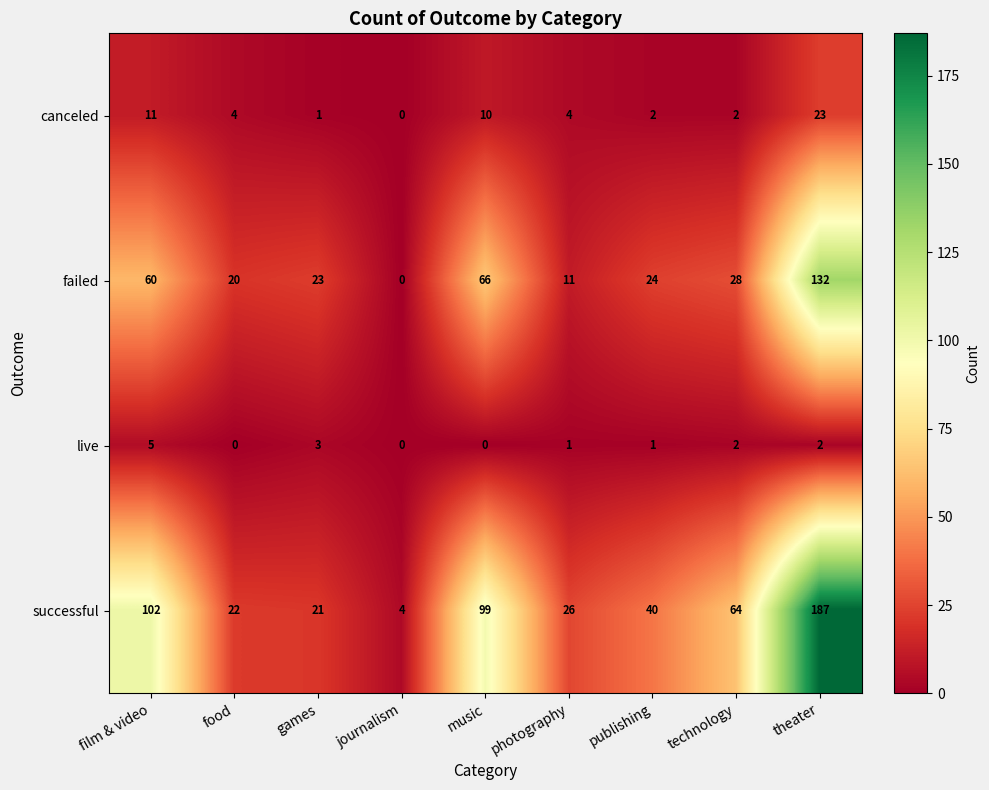

At which category does the chart reach its peak across all series?

theater